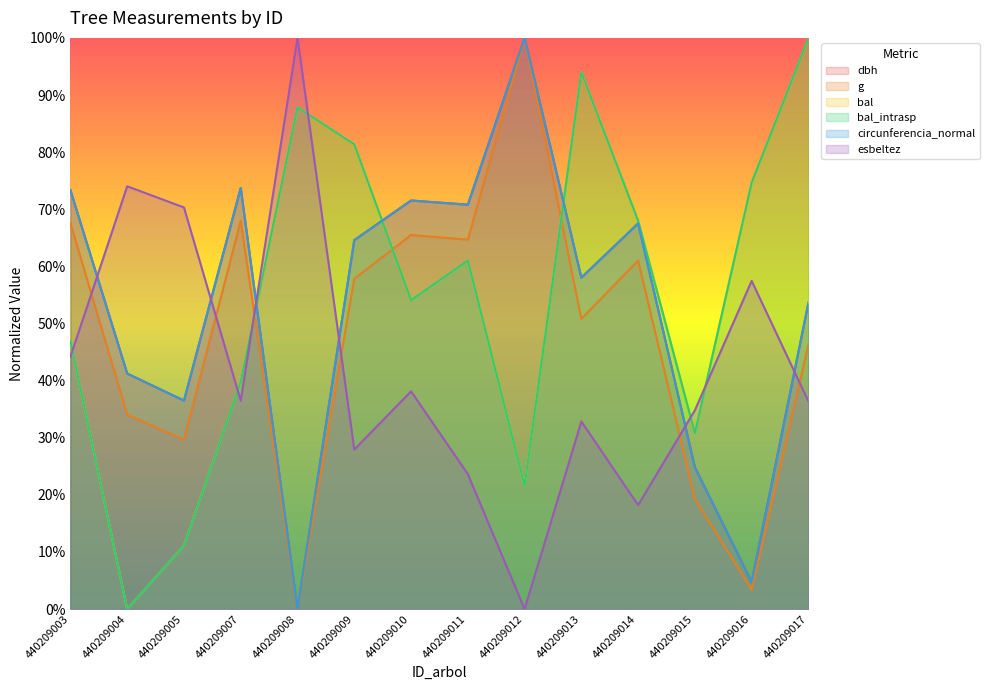

Reading left to right, transcribe all the data shown in this chart.

dbh: 440209003=0.7	440209004=0.4	440209005=0.4	440209007=0.7	440209008=0.0	440209009=0.6	440209010=0.7	440209011=0.7	440209012=1.0	440209013=0.6	440209014=0.7	440209015=0.2	440209016=0.0	440209017=0.5
g: 440209003=0.7	440209004=0.3	440209005=0.3	440209007=0.7	440209008=0.0	440209009=0.6	440209010=0.7	440209011=0.6	440209012=1.0	440209013=0.5	440209014=0.6	440209015=0.2	440209016=0.0	440209017=0.5
bal: 440209003=0.5	440209004=0.0	440209005=0.1	440209007=0.4	440209008=0.9	440209009=0.8	440209010=0.5	440209011=0.6	440209012=0.2	440209013=0.9	440209014=0.7	440209015=0.3	440209016=0.7	440209017=1.0
bal_intrasp: 440209003=0.5	440209004=0.0	440209005=0.1	440209007=0.4	440209008=0.9	440209009=0.8	440209010=0.5	440209011=0.6	440209012=0.2	440209013=0.9	440209014=0.7	440209015=0.3	440209016=0.7	440209017=1.0
circunferencia_normal: 440209003=0.7	440209004=0.4	440209005=0.4	440209007=0.7	440209008=0.0	440209009=0.6	440209010=0.7	440209011=0.7	440209012=1.0	440209013=0.6	440209014=0.7	440209015=0.2	440209016=0.0	440209017=0.5
esbeltez: 440209003=0.4	440209004=0.7	440209005=0.7	440209007=0.4	440209008=1.0	440209009=0.3	440209010=0.4	440209011=0.2	440209012=0.0	440209013=0.3	440209014=0.2	440209015=0.3	440209016=0.6	440209017=0.4